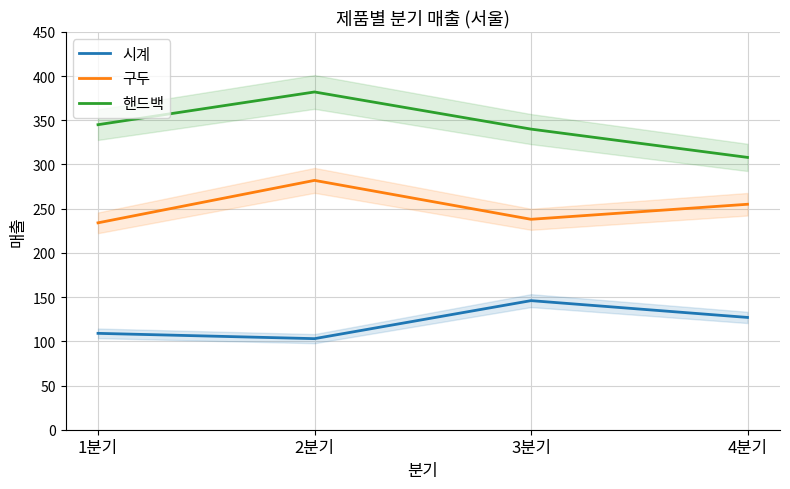

At 4분기, list the series in order from largest to smallest.

핸드백, 구두, 시계